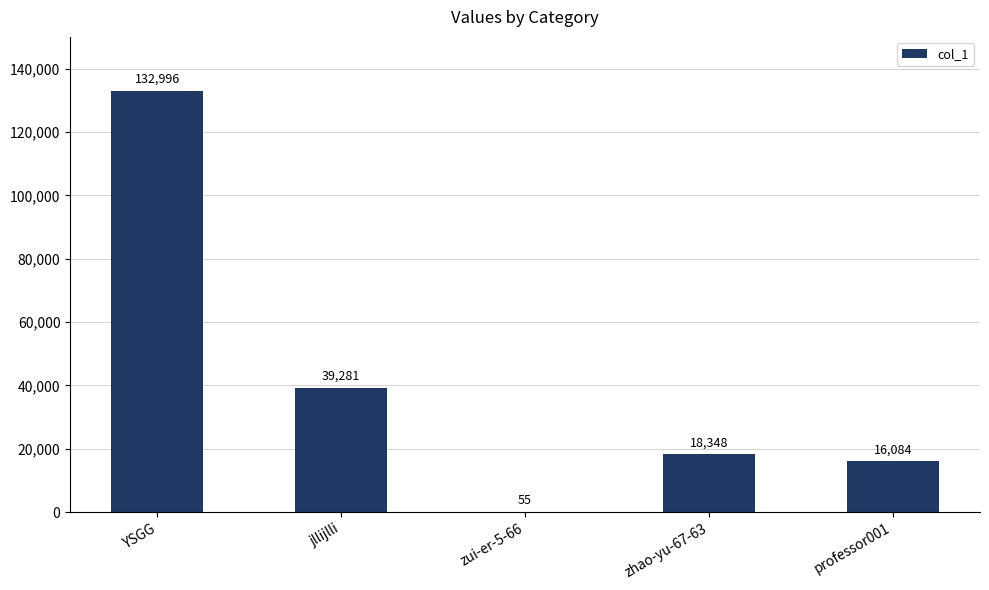

Approximately how many times larger is the value at professor001 compared to zhao-yu-67-63?

0.9